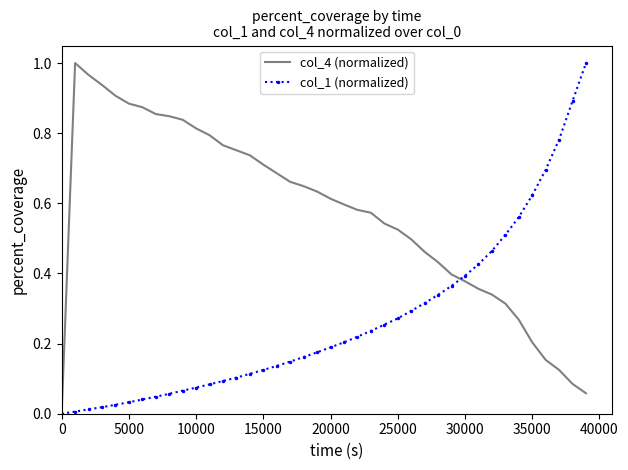

Rank the series by their average value, from highest to lowest.

col_4 (normalized), col_1 (normalized)